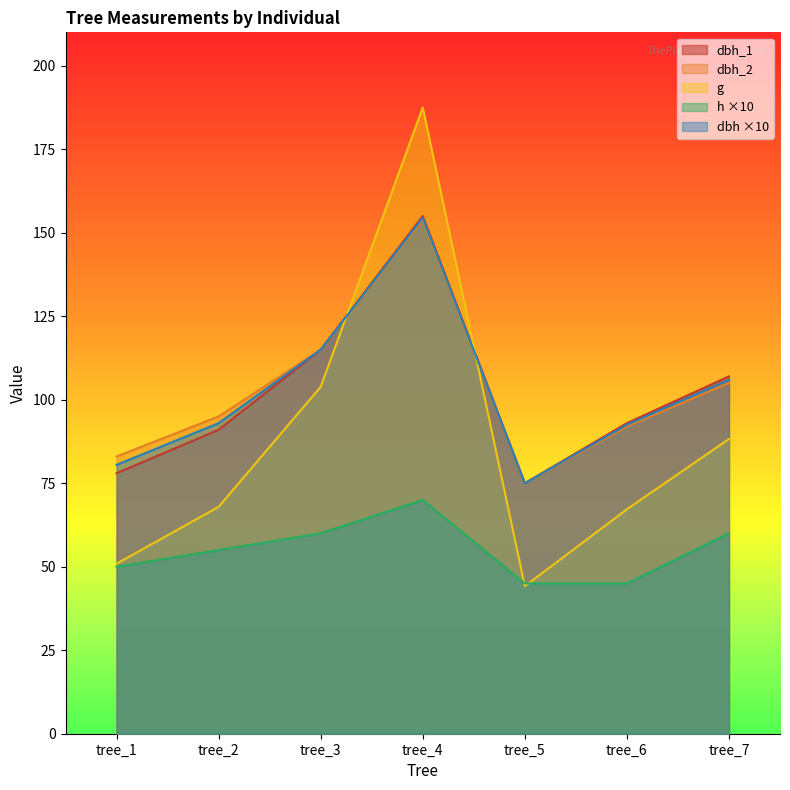

What is the sum of all dbh_1 values?

714.0